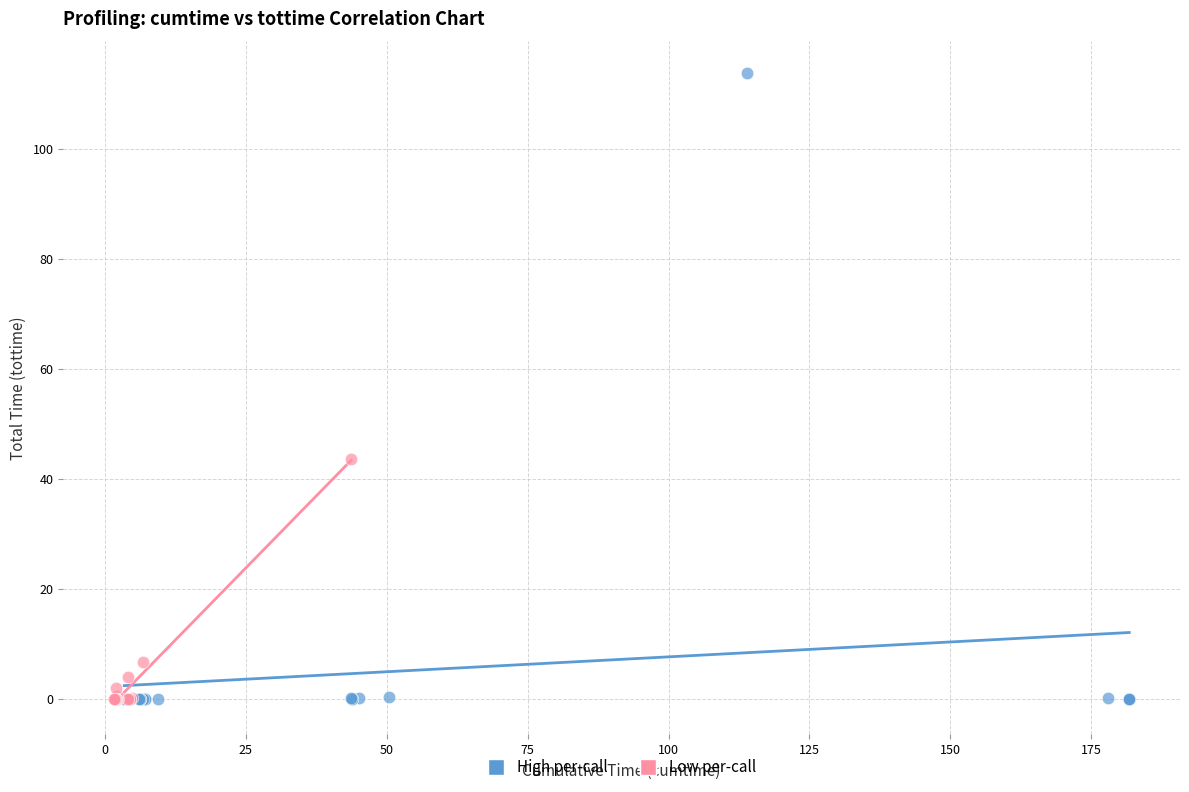

Which series contains the highest Y value?

High per-call